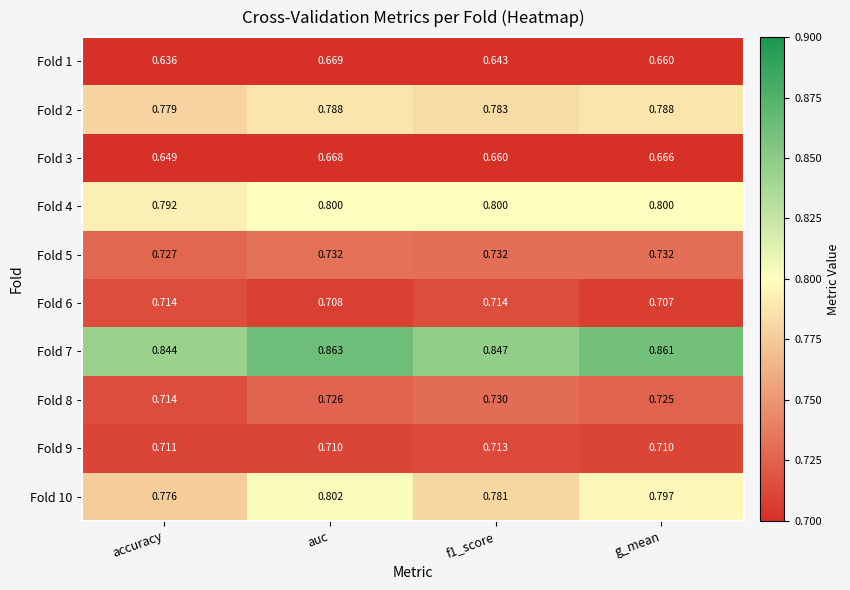

At which label does Fold 7 reach its minimum?

accuracy